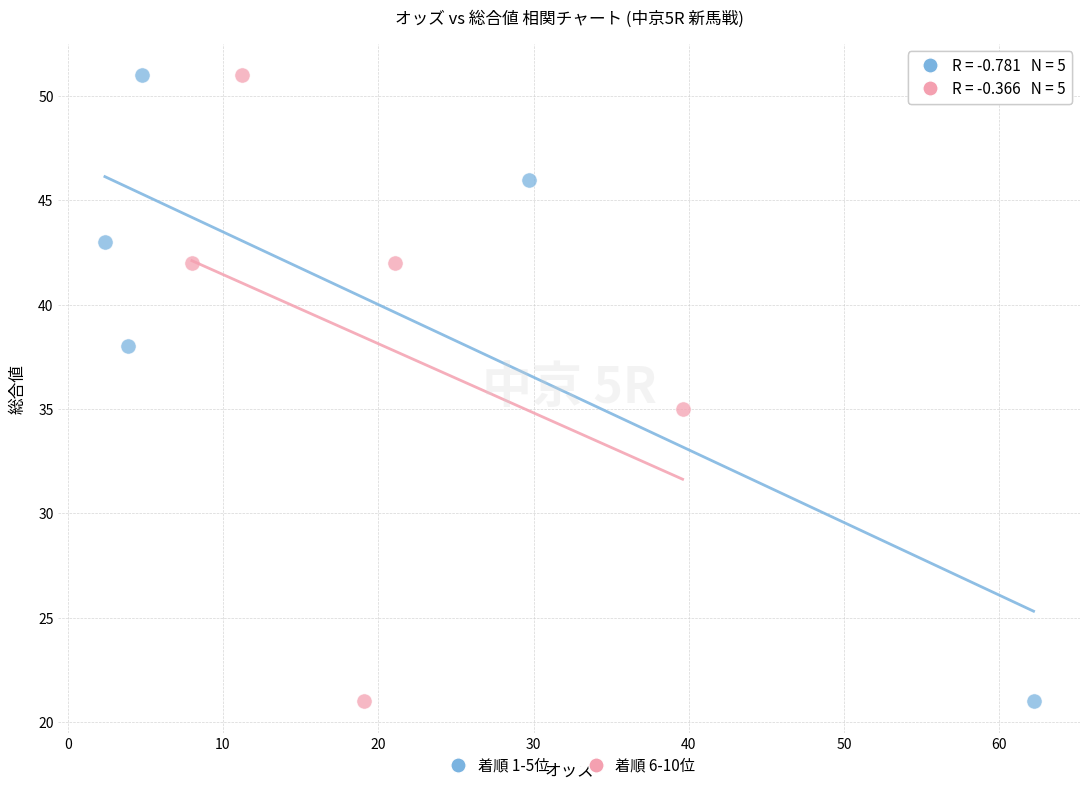

What are all the series names shown in the legend?

着順 1-5位, 着順 6-10位